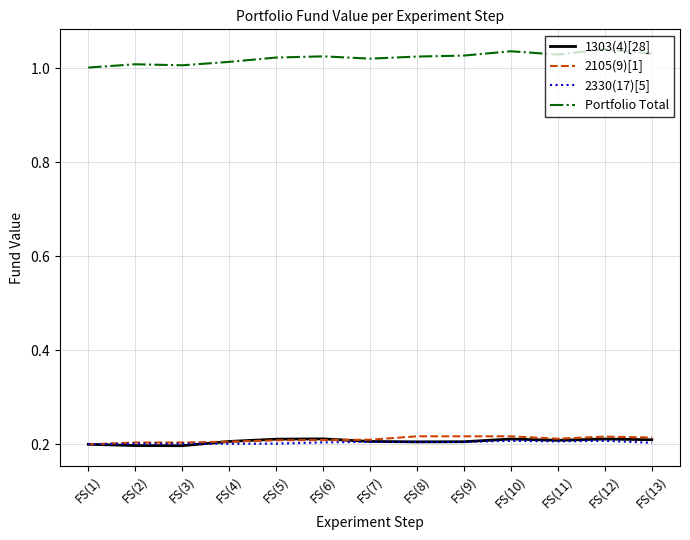

Which series has the largest range (max minus min)?

Portfolio Total